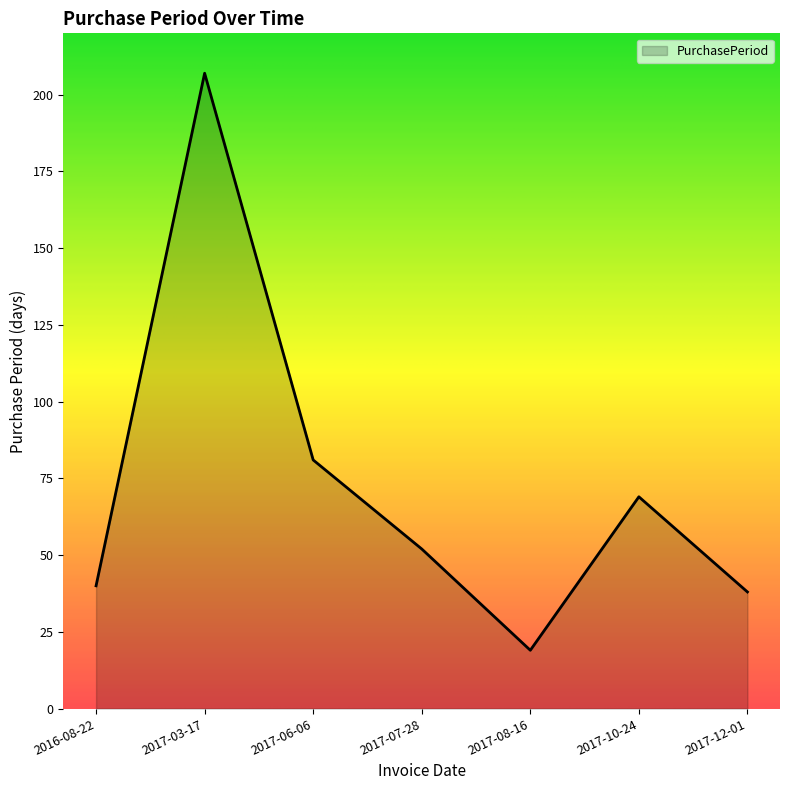

Read the value at 2017-12-01.

38